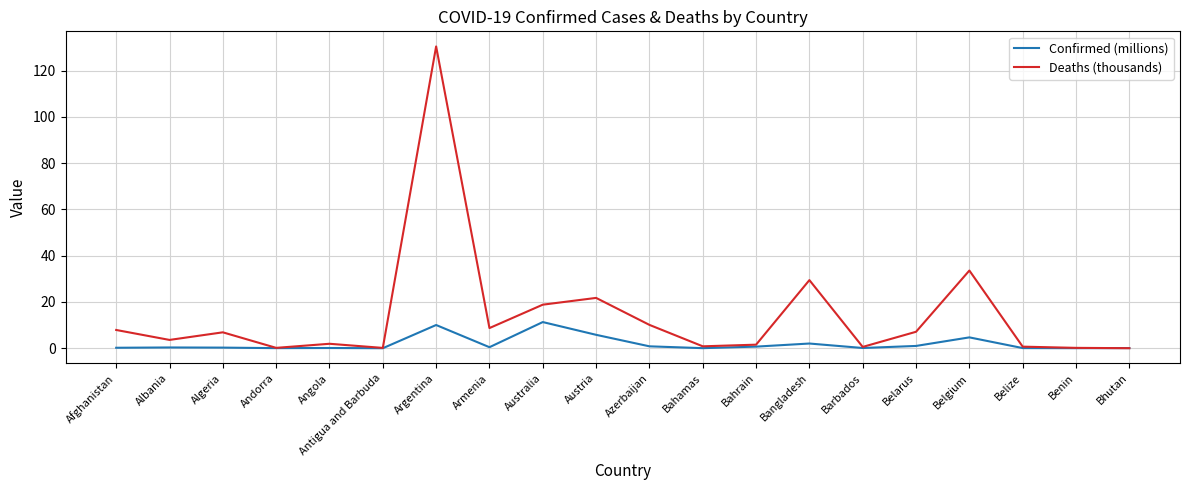

What is the difference between the maximum and second lowest values in the Deaths (thousands) series?

130.3